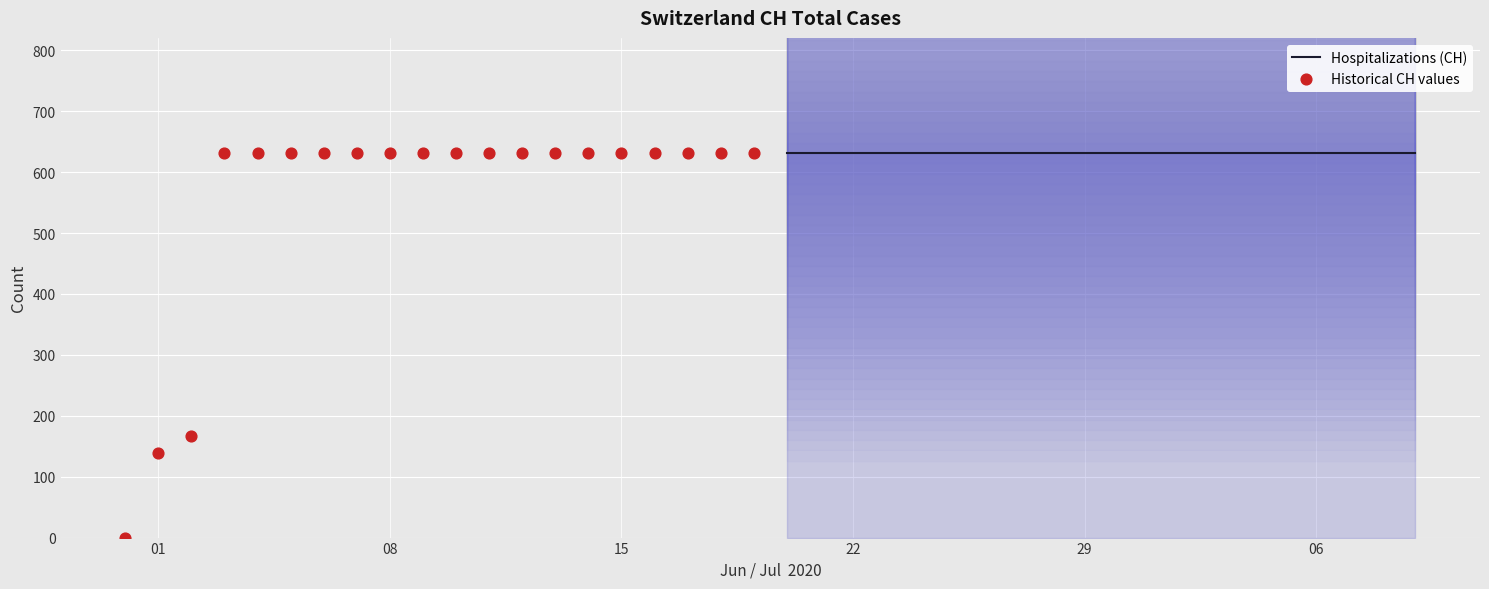

At which category is the sum across all series the highest?

22